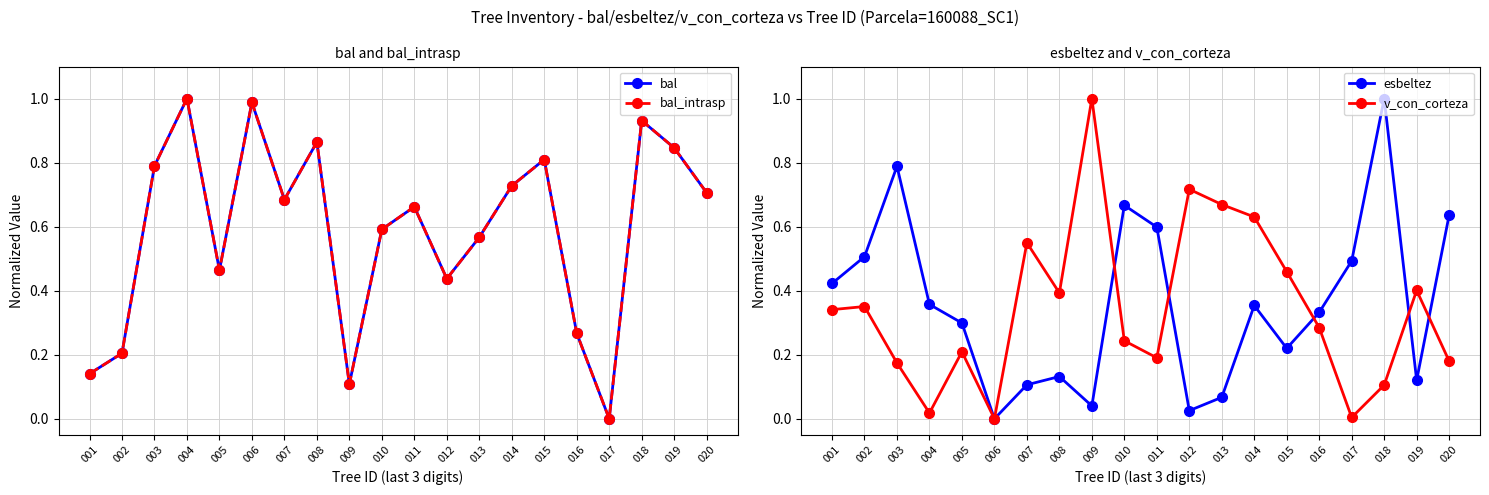

What is the approximate value of v_con_corteza at 008?

0.4